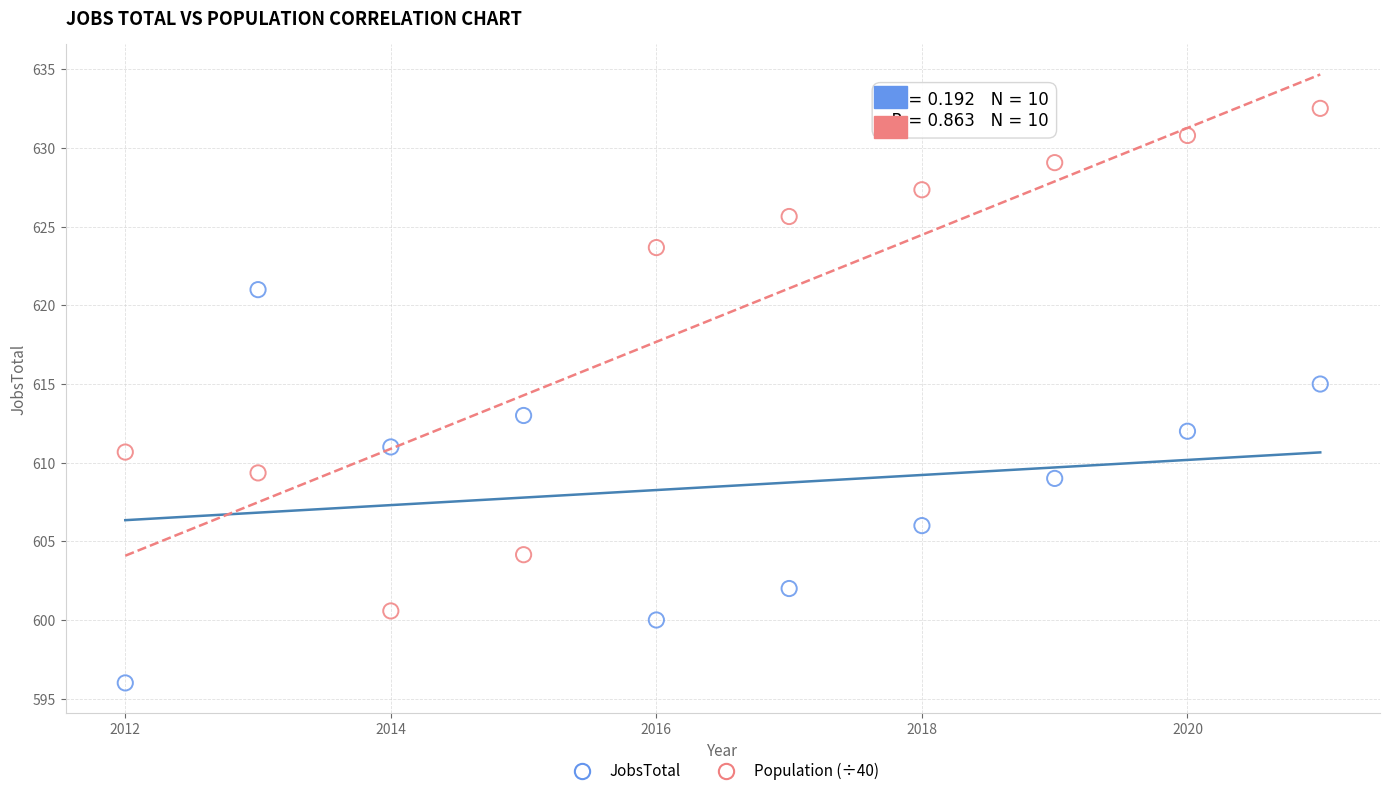

Which series contains the highest Y value?

Population (÷40)